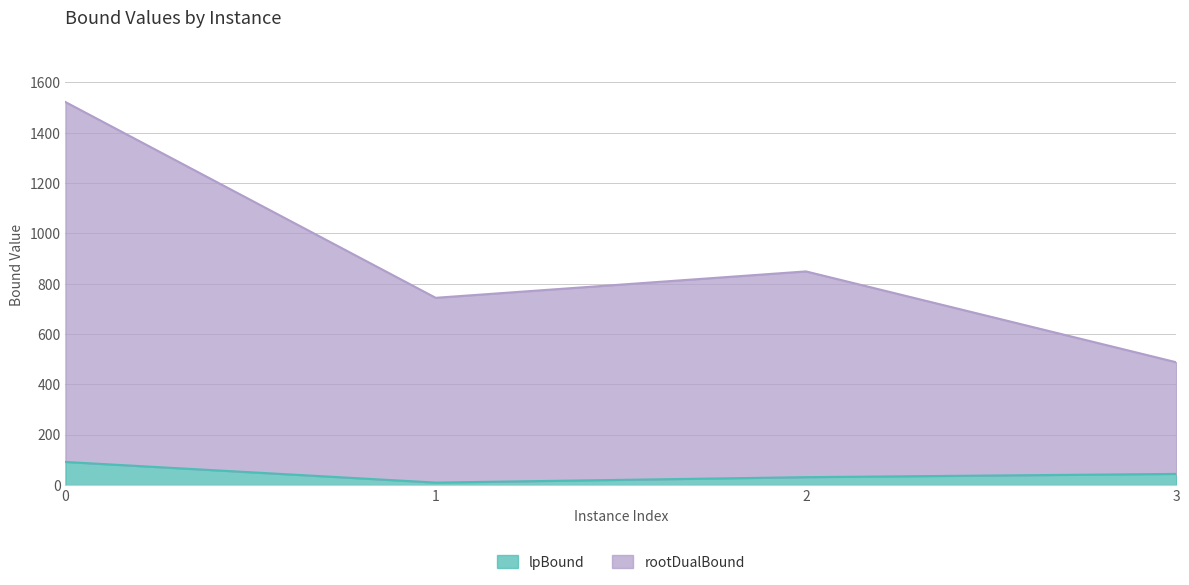

What is the total value across all series at 3?

488.1